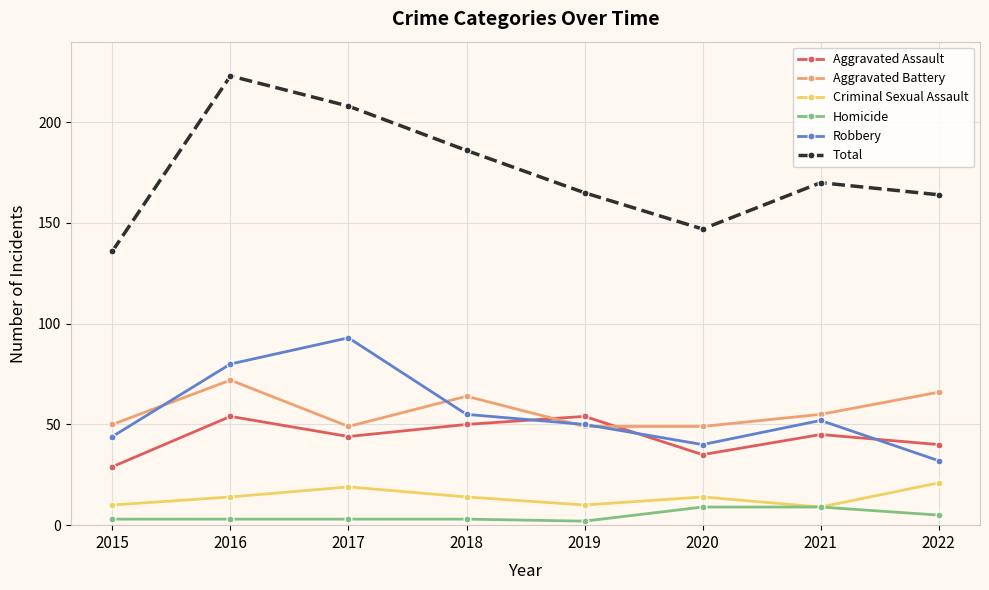

At how many categories does at least one series exceed 42?

8